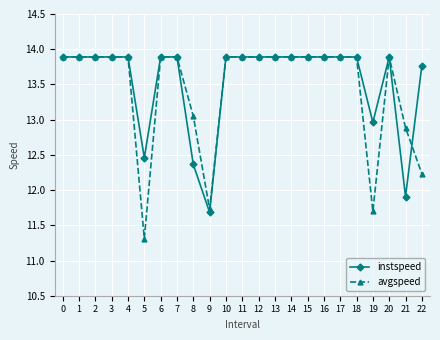

What is the greatest value displayed?

13.9